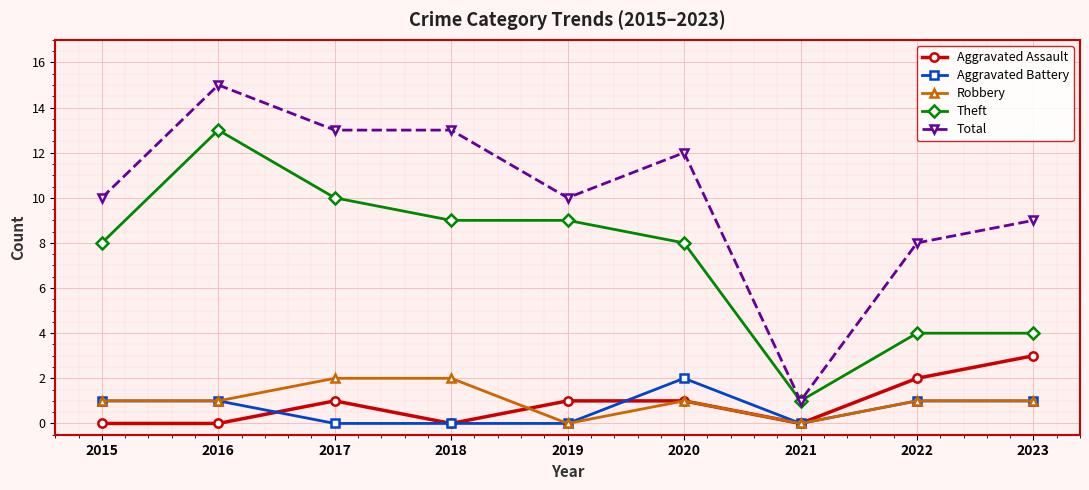

At which category does Aggravated Assault reach its first local peak?

2017